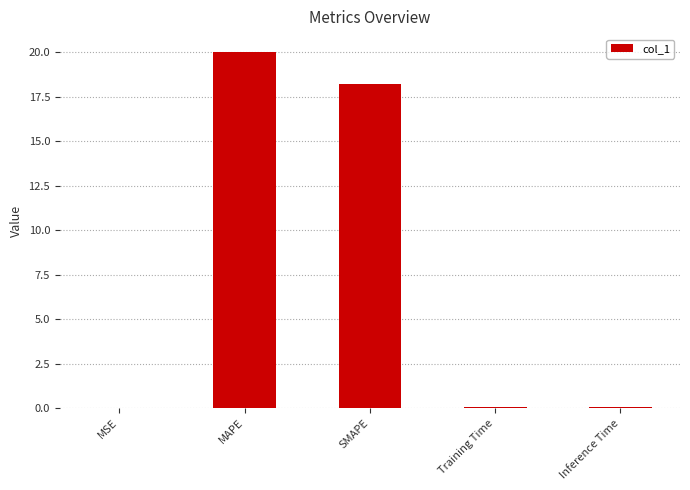

Which has a higher value, SMAPE or MSE?

SMAPE